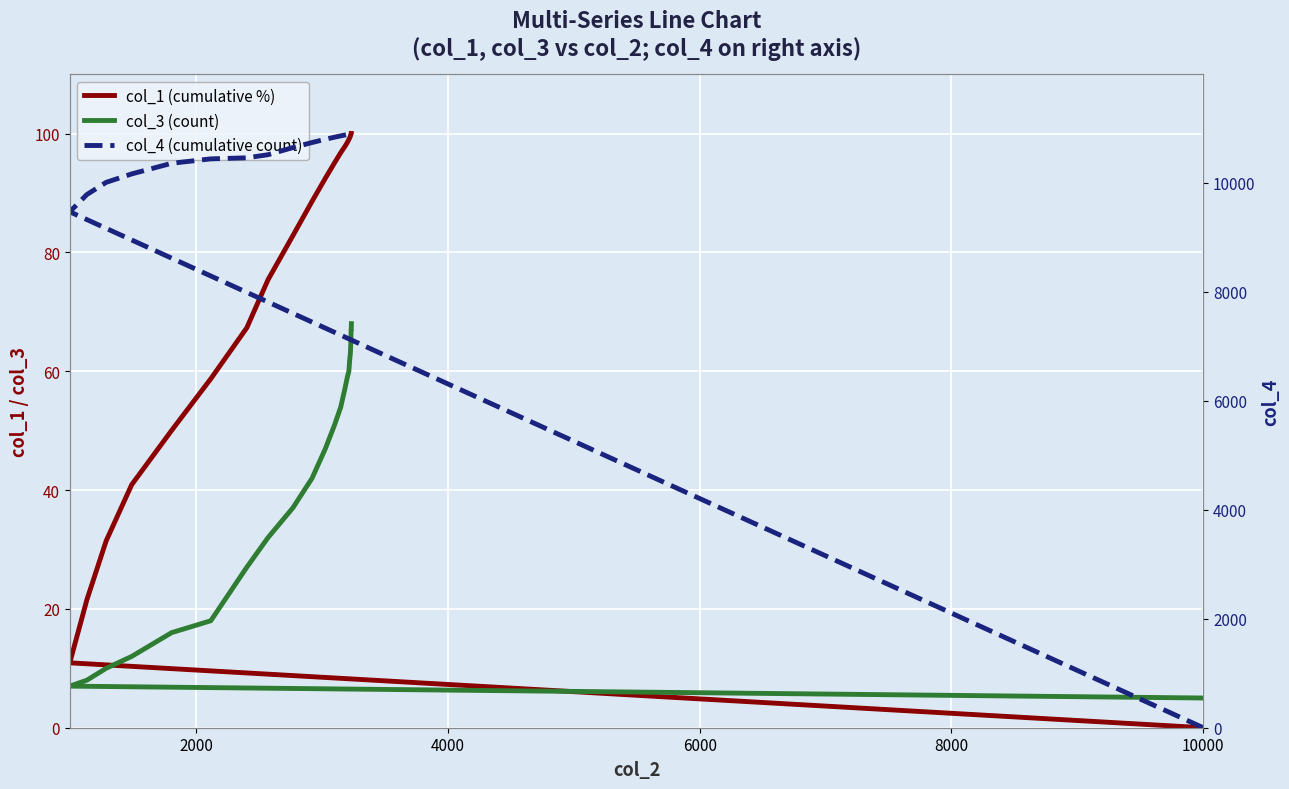

List the series in order of their peak value, lowest first.

col_3 (count), col_1 (cumulative %), col_4 (cumulative count)